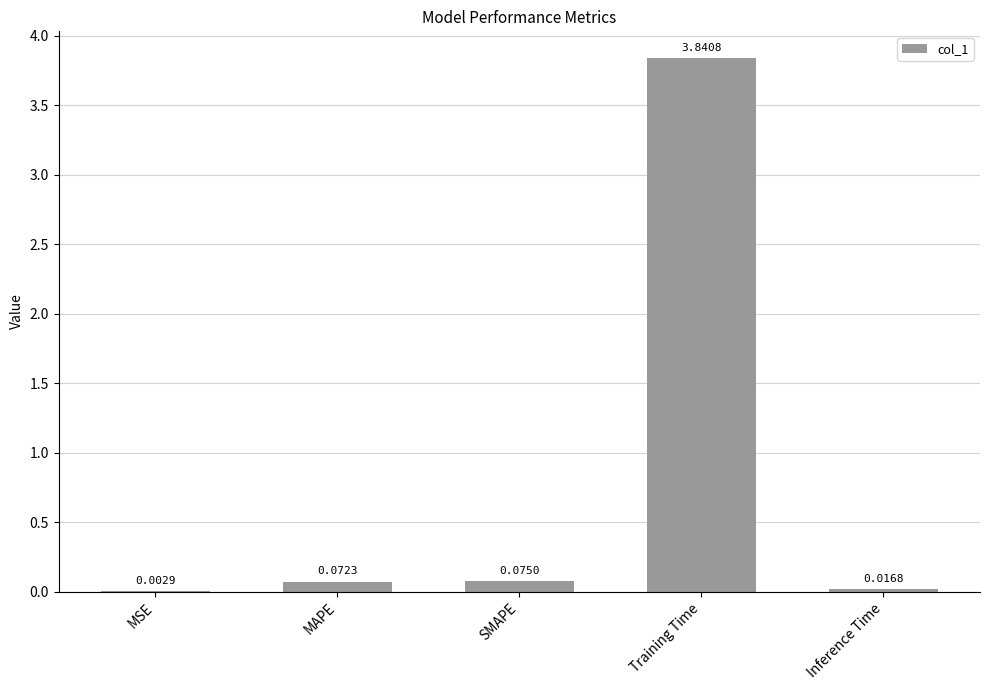

What is the sum of all values?

4.0